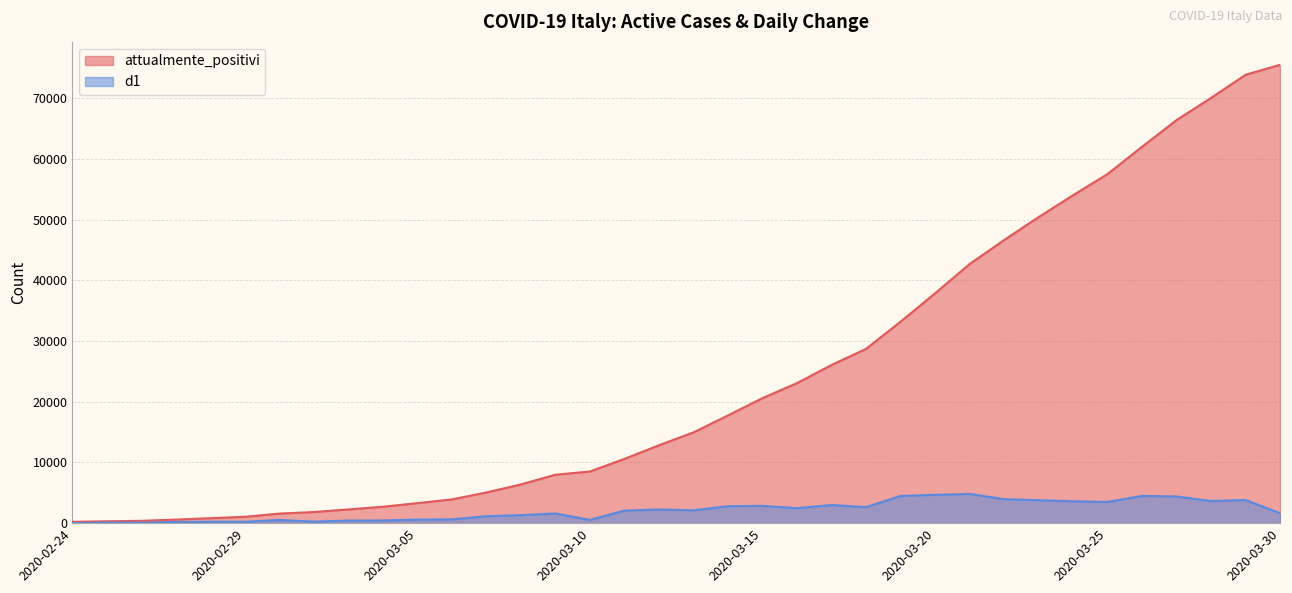

At which label does attualmente_positivi first exceed 14955?

2020-03-14